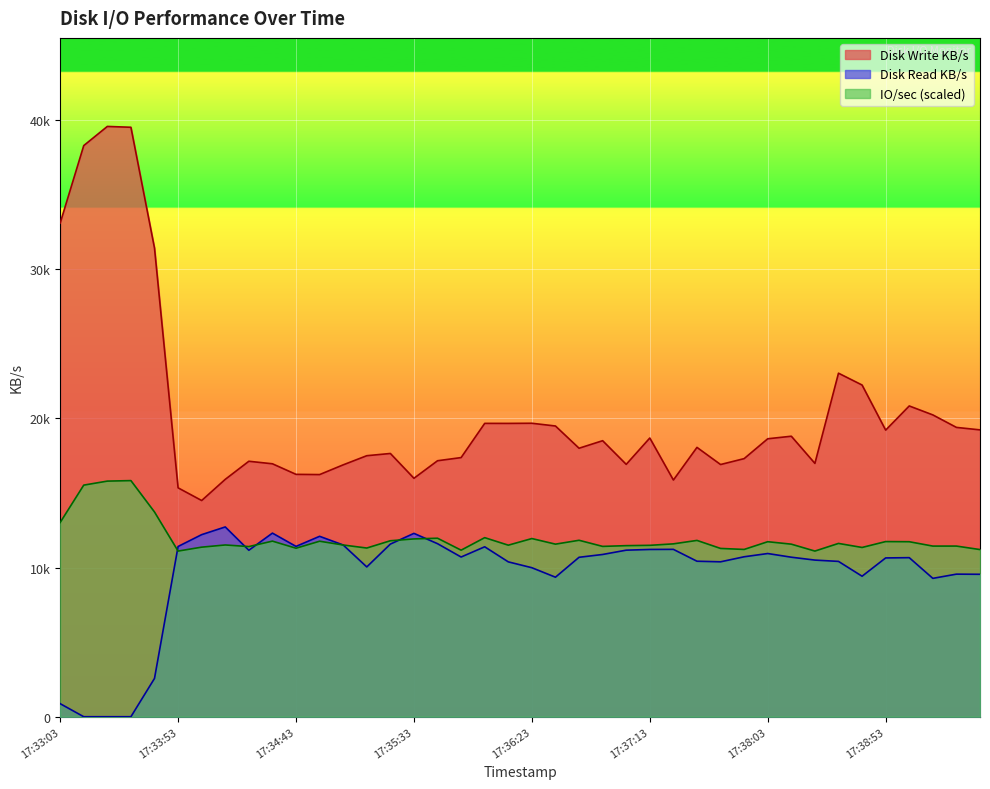

What is the total value across all series at 17:36:23?

41616.7